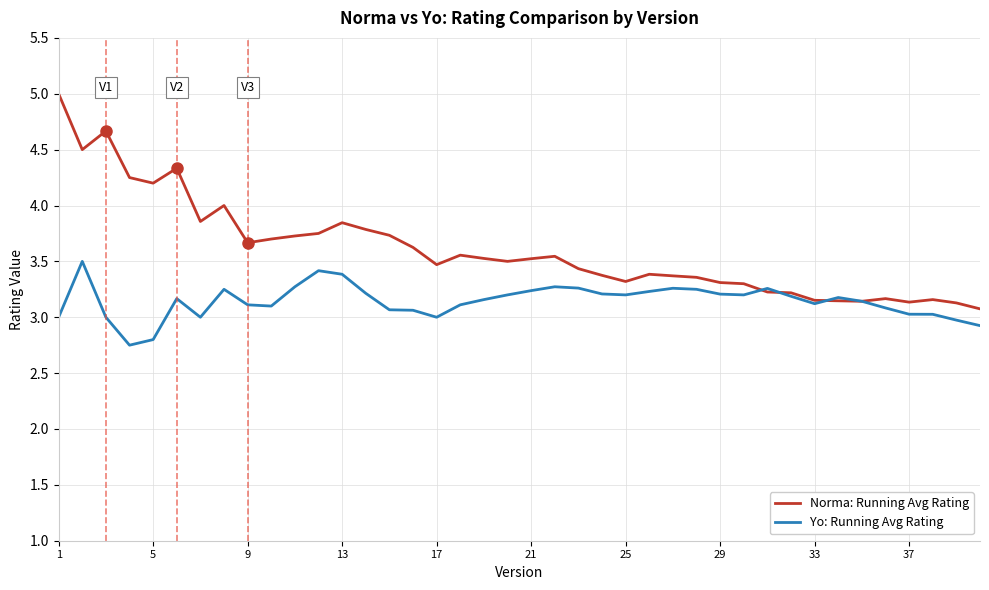

What is the maximum value shown in the chart?

5.0